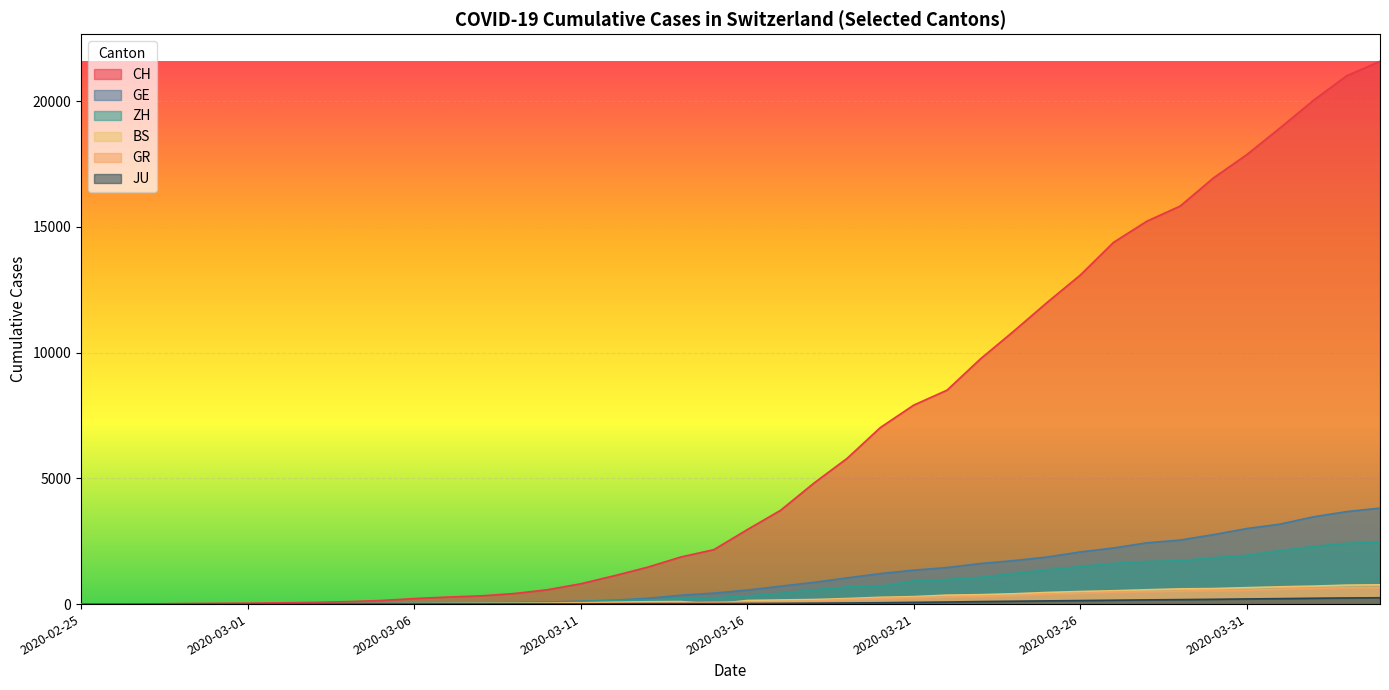

Does the chart display data point markers on the line(s)?

No